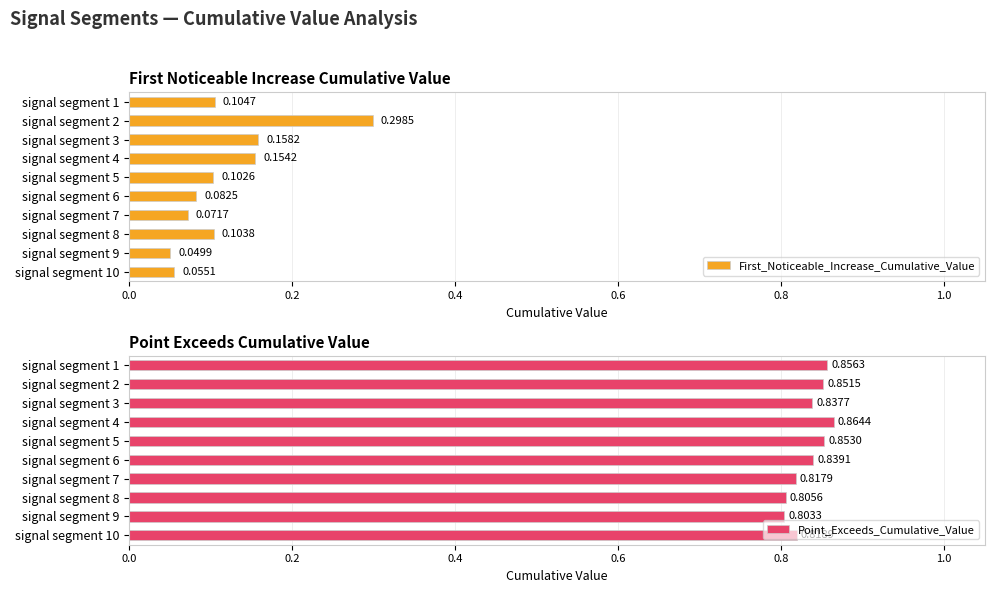

How many Point_Exceeds_Cumulative_Value values are between 0 and 1?

10